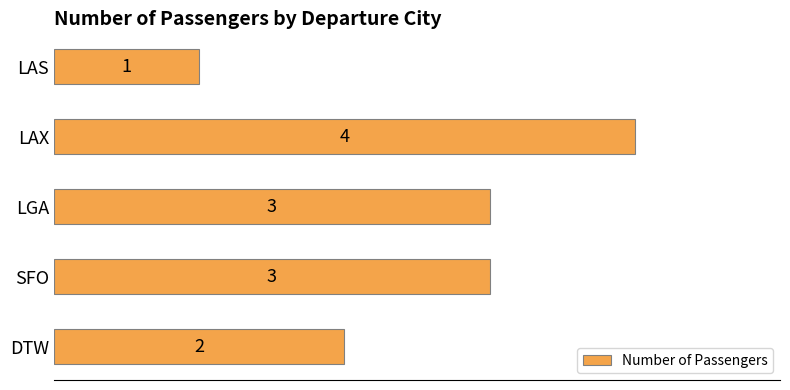

Are the bars horizontal?

Yes